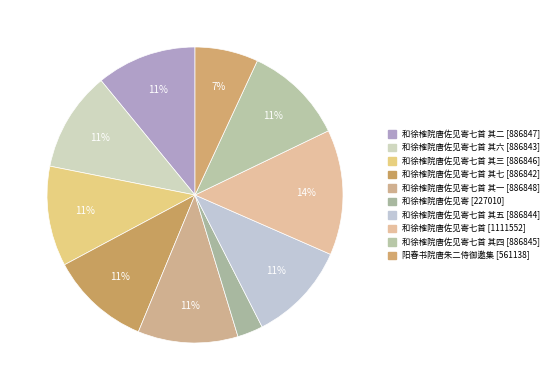

Rank the categories by value from lowest to highest.

和徐榷院唐佐见寄, 阳春书院唐朱二侍御邀集, 和徐榷院唐佐见寄七首 其七, 和徐榷院唐佐见寄七首 其六, 和徐榷院唐佐见寄七首 其五, 和徐榷院唐佐见寄七首 其四, 和徐榷院唐佐见寄七首 其三, 和徐榷院唐佐见寄七首 其二, 和徐榷院唐佐见寄七首 其一, 和徐榷院唐佐见寄七首